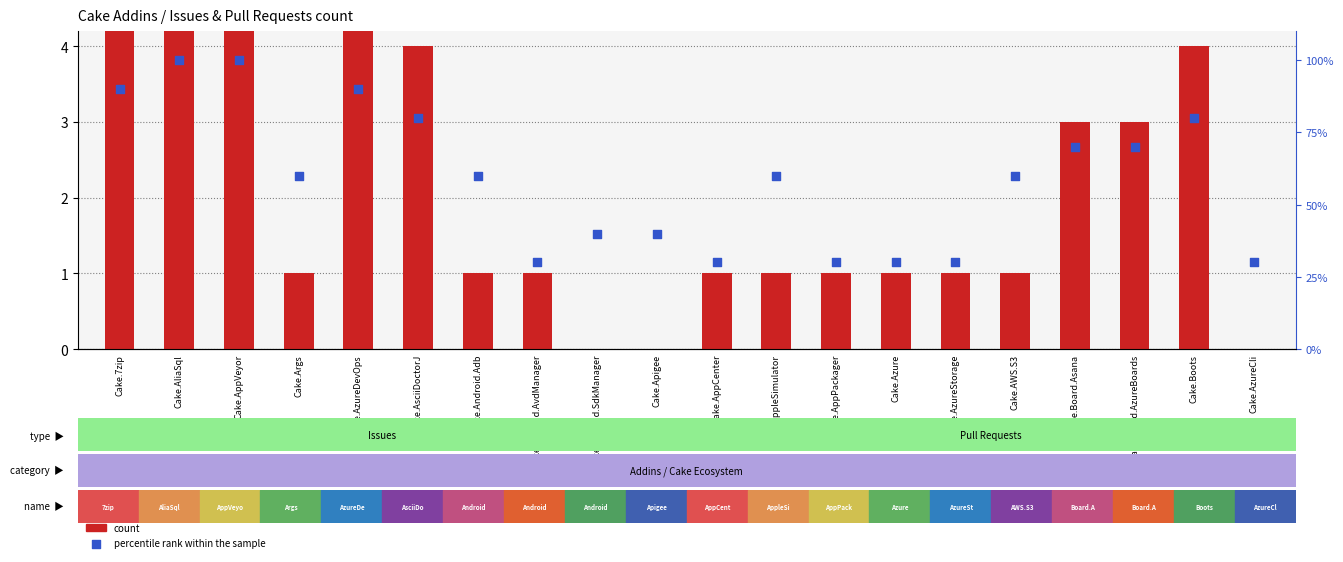

Which series has the widest spread of Y values?

percentile rank within the sample